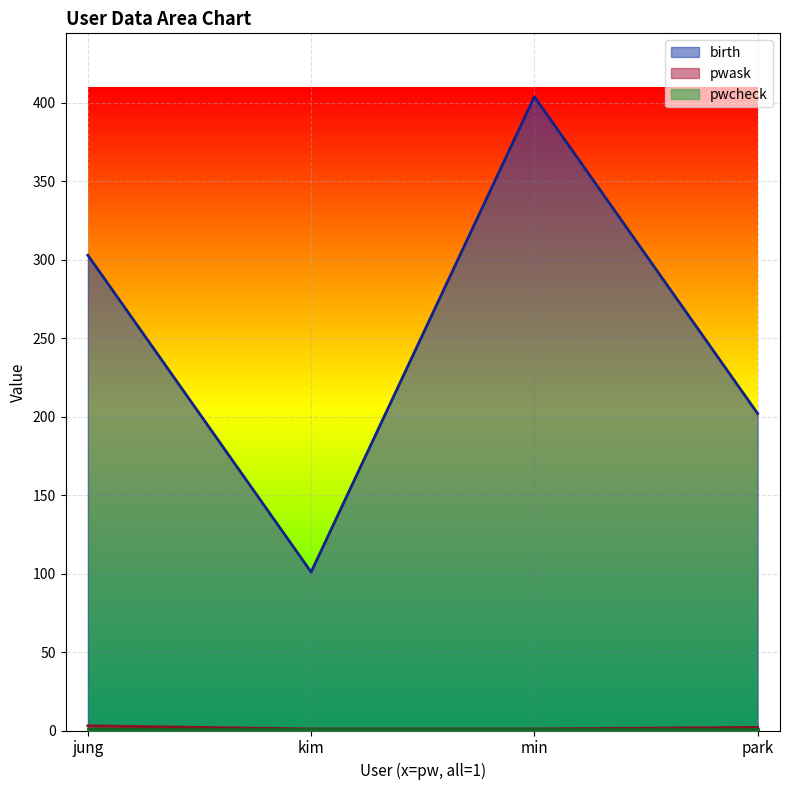

How many data points in pwask are less than 2?

2